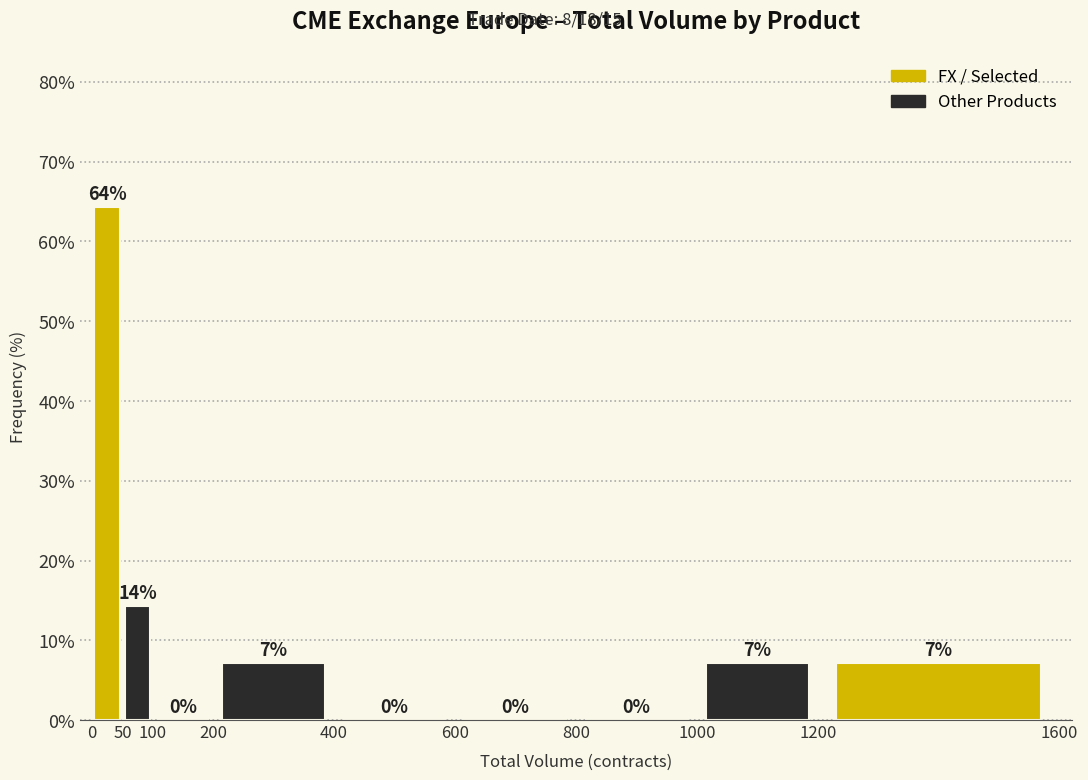

Which range on the x-axis has the tallest bar?

0 to 50